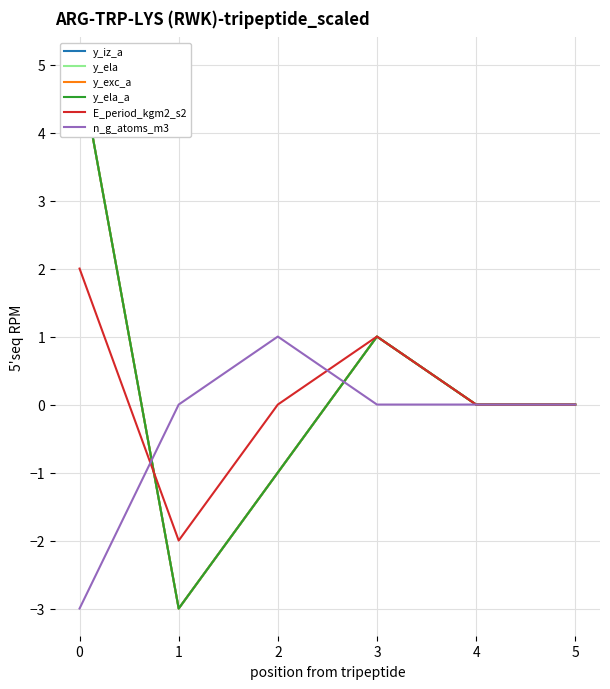

What is the lowest value of the n_g_atoms_m3 series?

-3